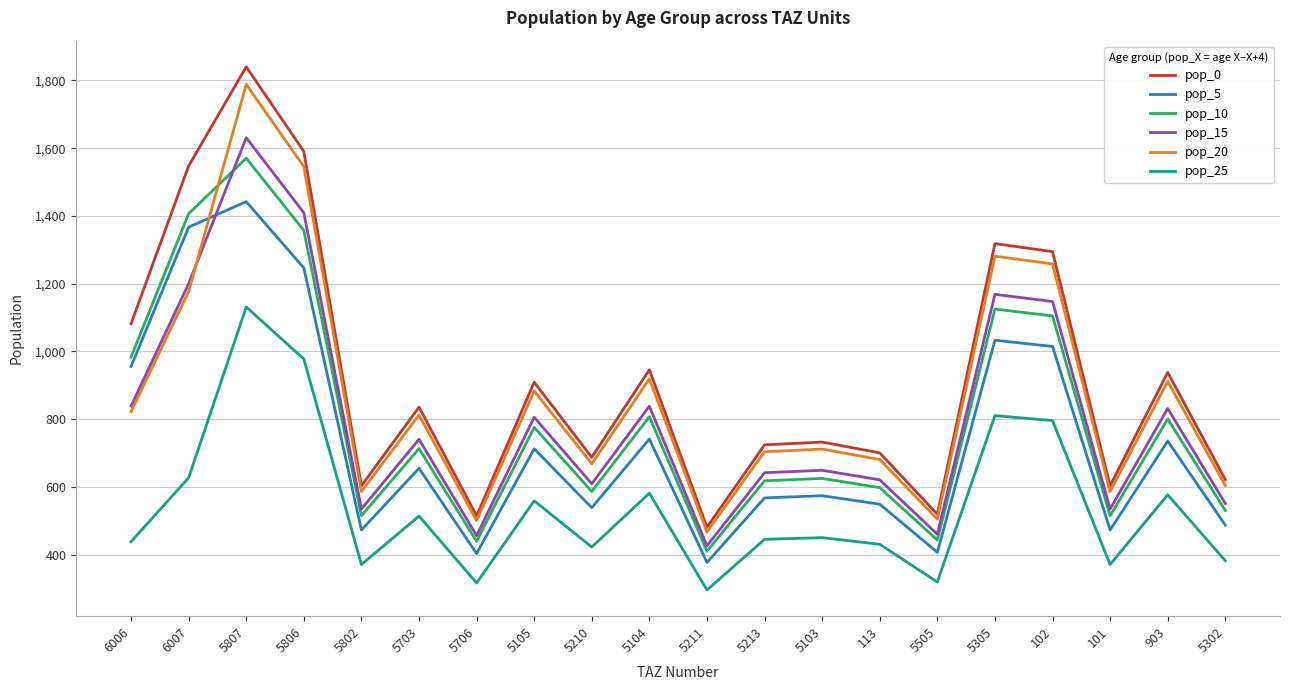

What is the minimum value for pop_25?

295.6